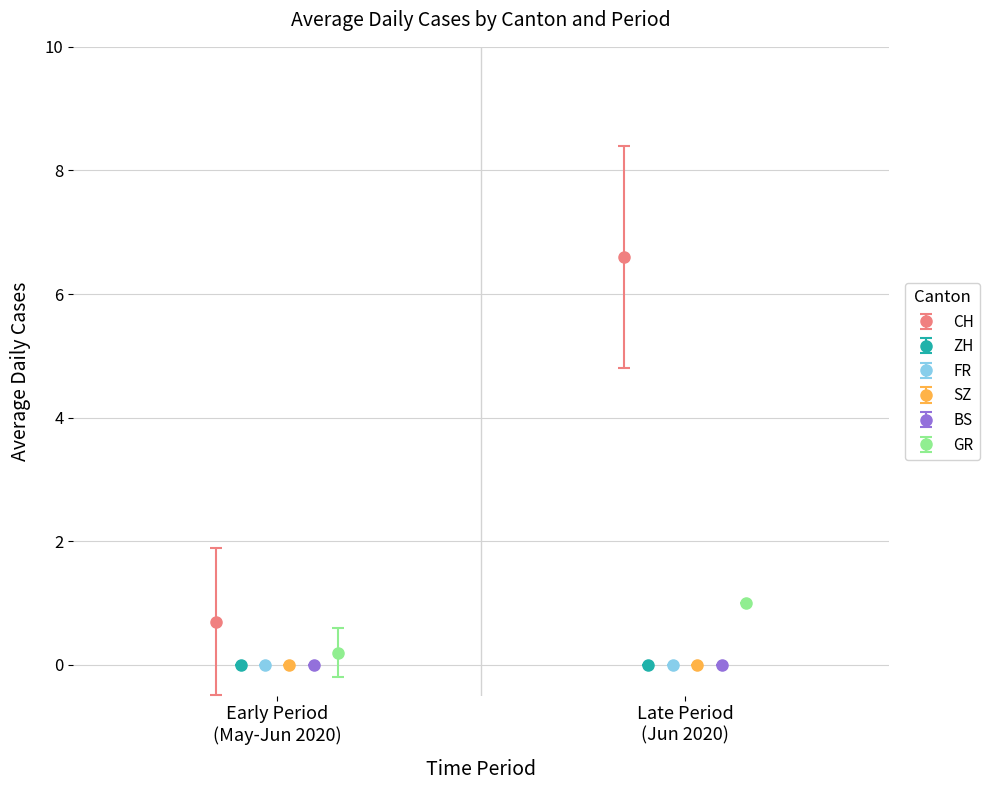

The value of ZH at 2020-06-06 is 0. True or false?

True